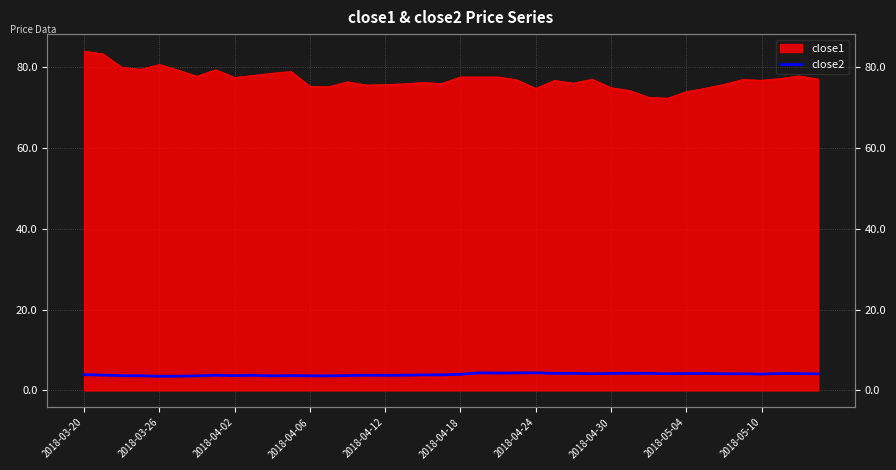

Which has a higher value, 32 or 35?

32